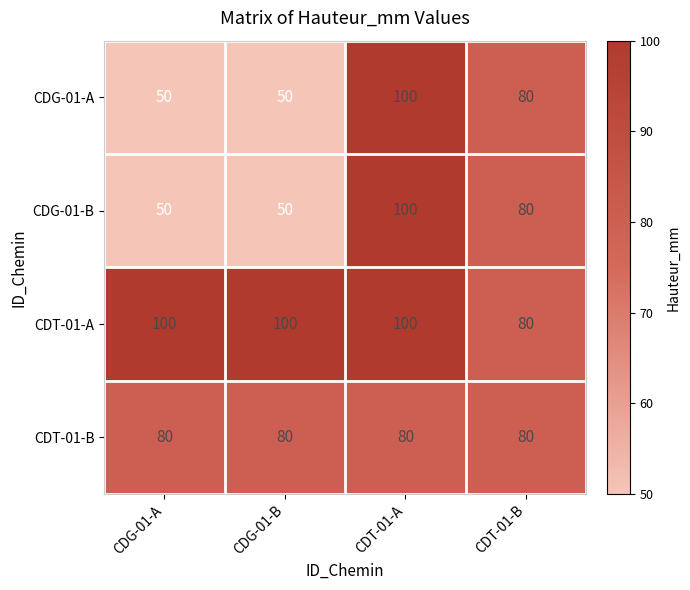

At which label does CDT-01-A reach its minimum?

CDT-01-B